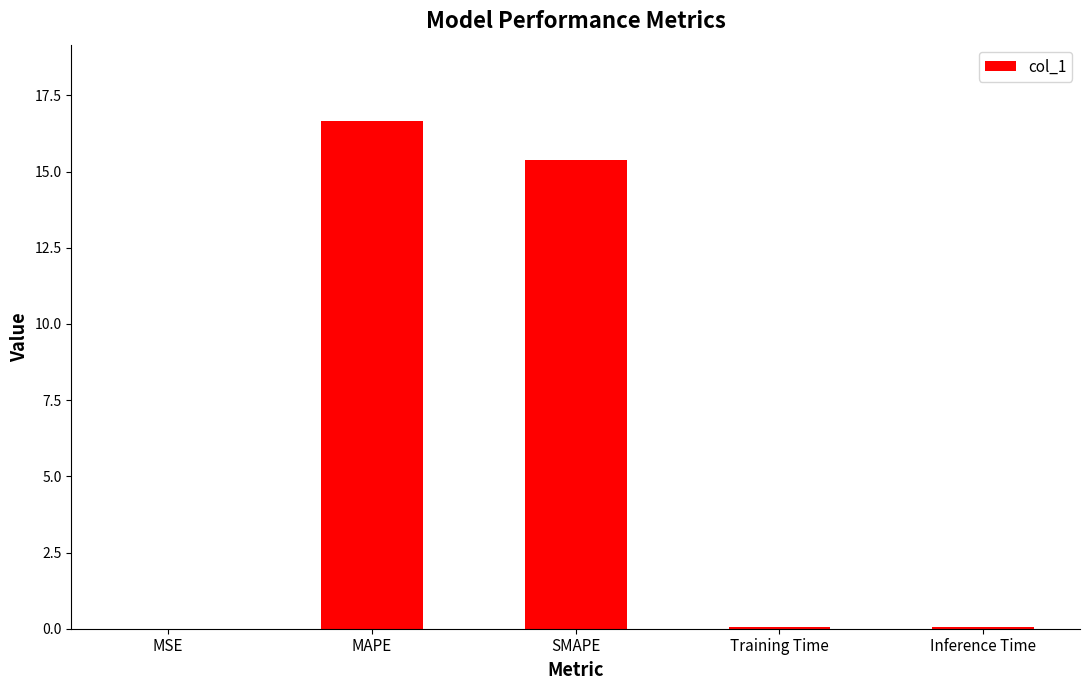

What is the sum of all values?

32.2